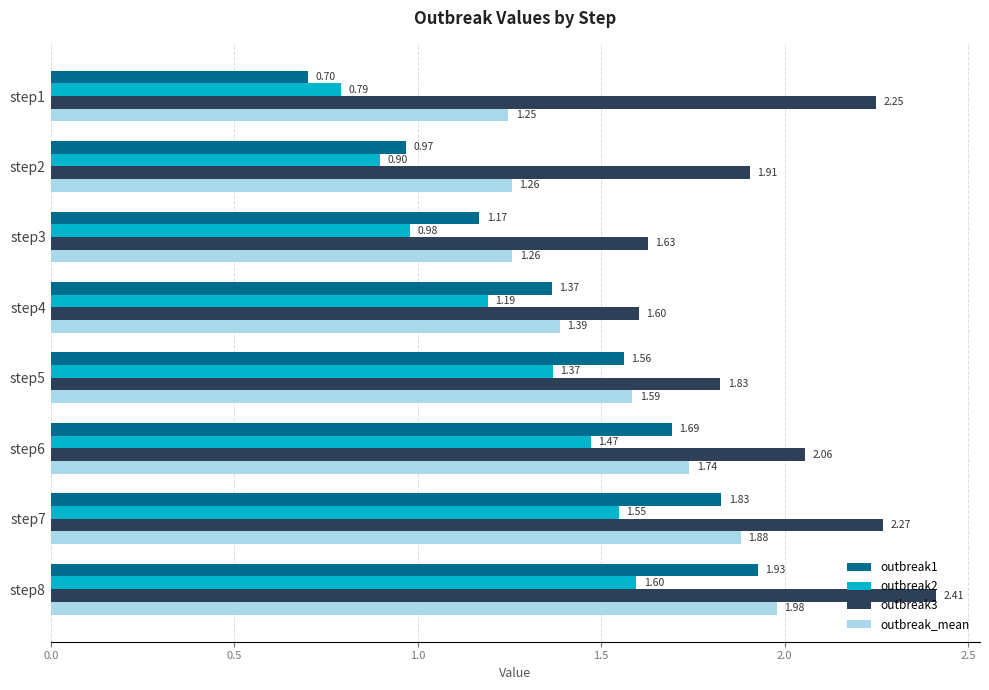

Which series has the largest range (max minus min)?

outbreak1